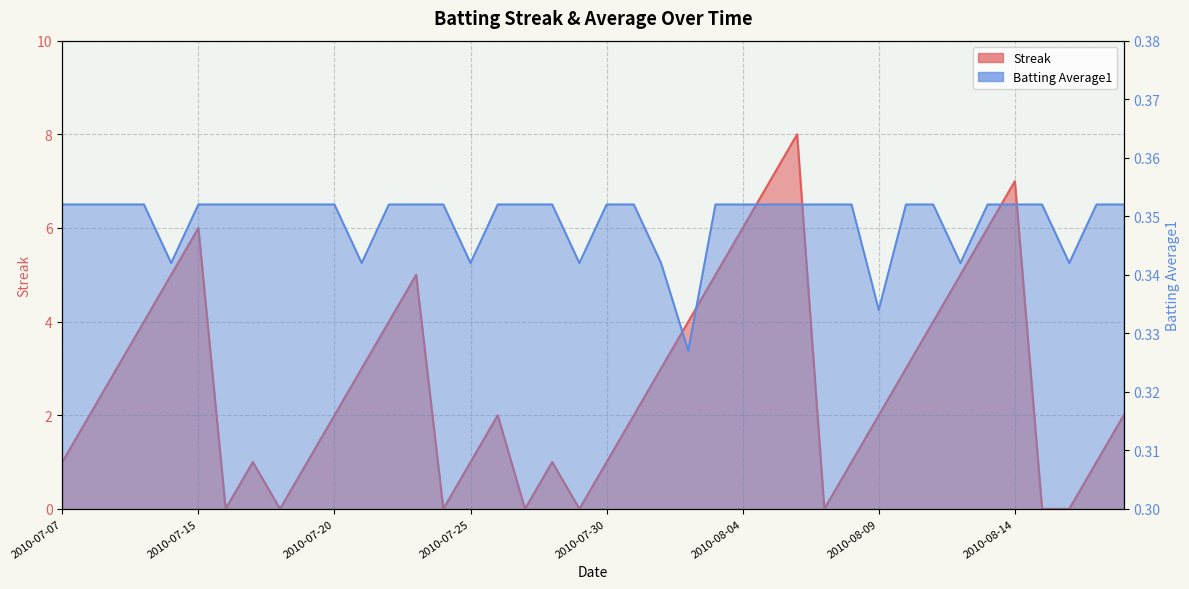

Count the Batting Average1 values in the range 0 to 1.

40